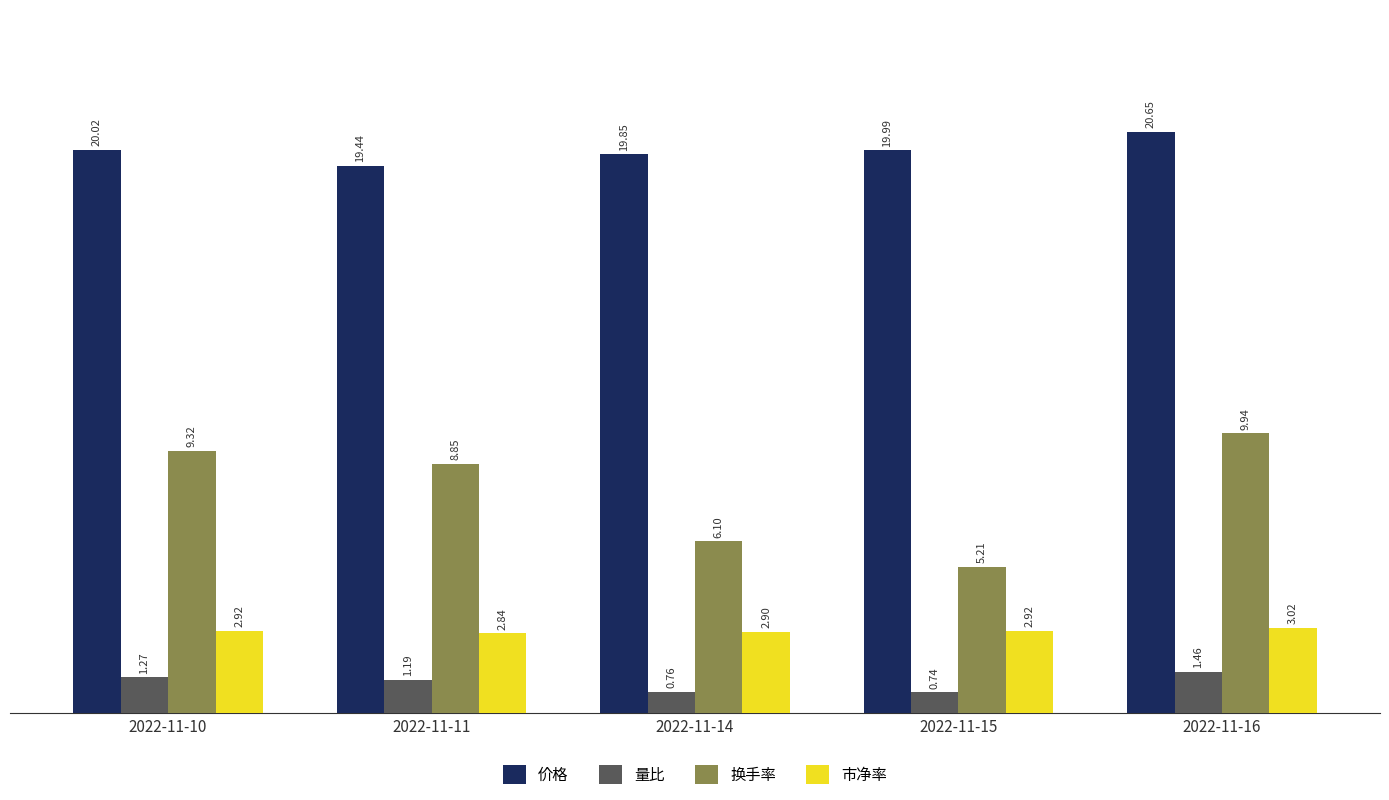

Which series has the widest spread of values?

换手率